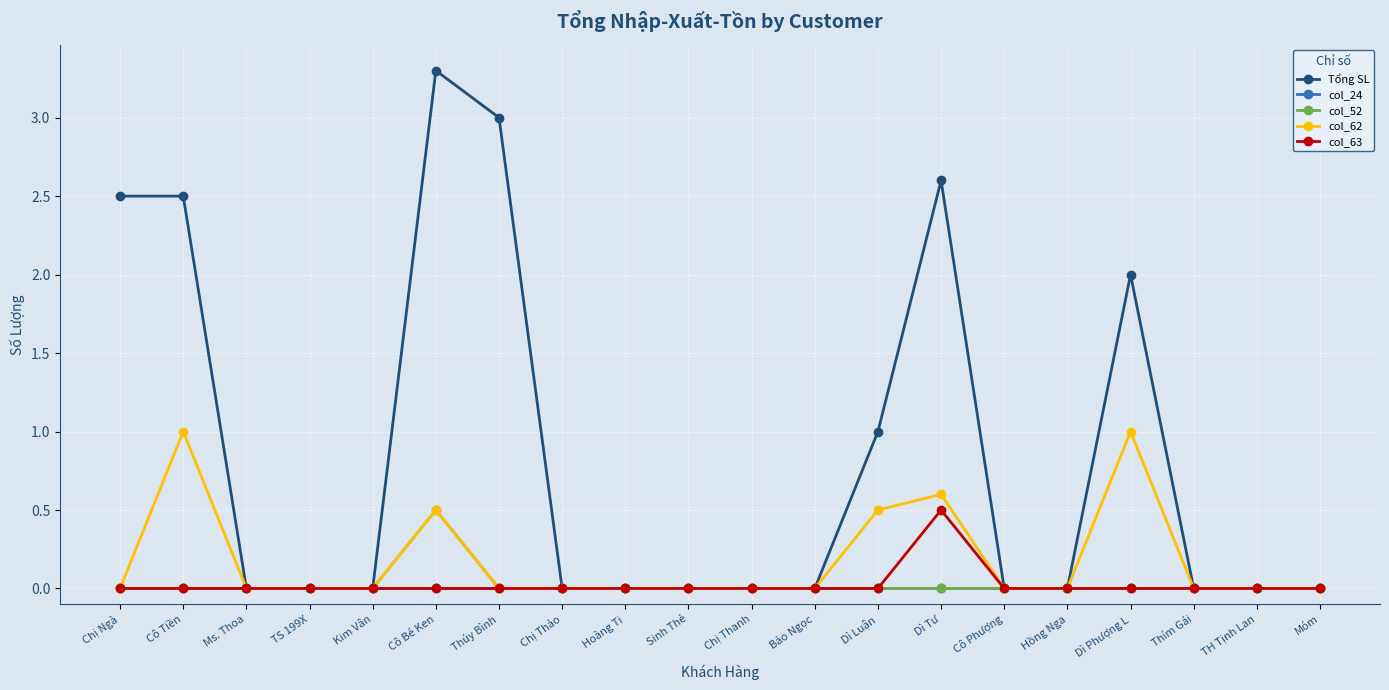

The col_24 series shows 0.0 at Cô Tiền. True or false?

True